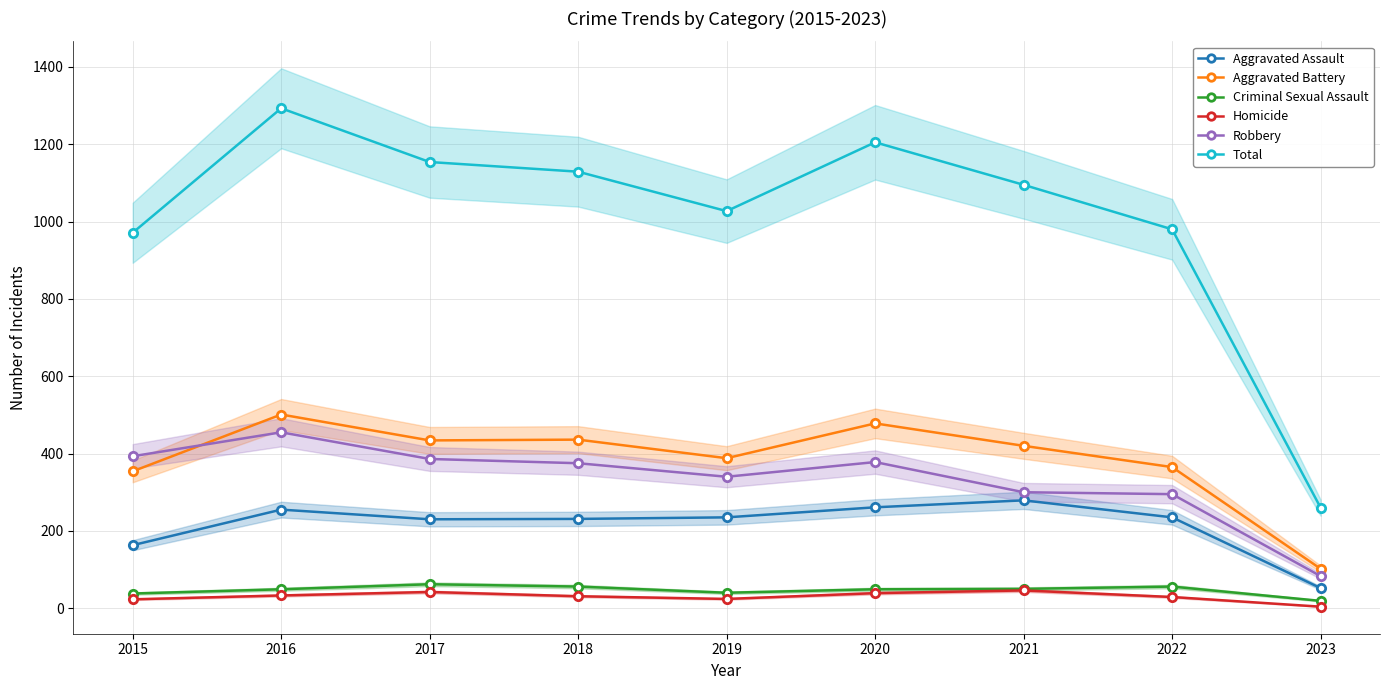

Is this an area chart (filled region under the line)?

No